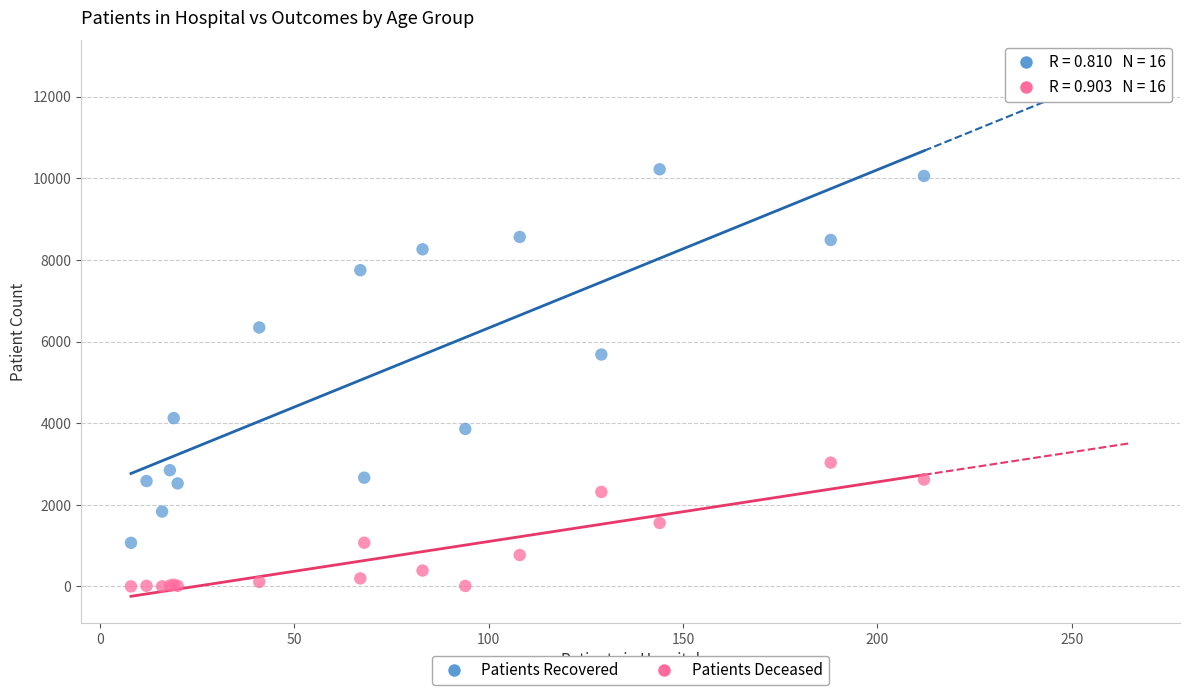

Which series reaches the minimum Y coordinate?

Patients Deceased